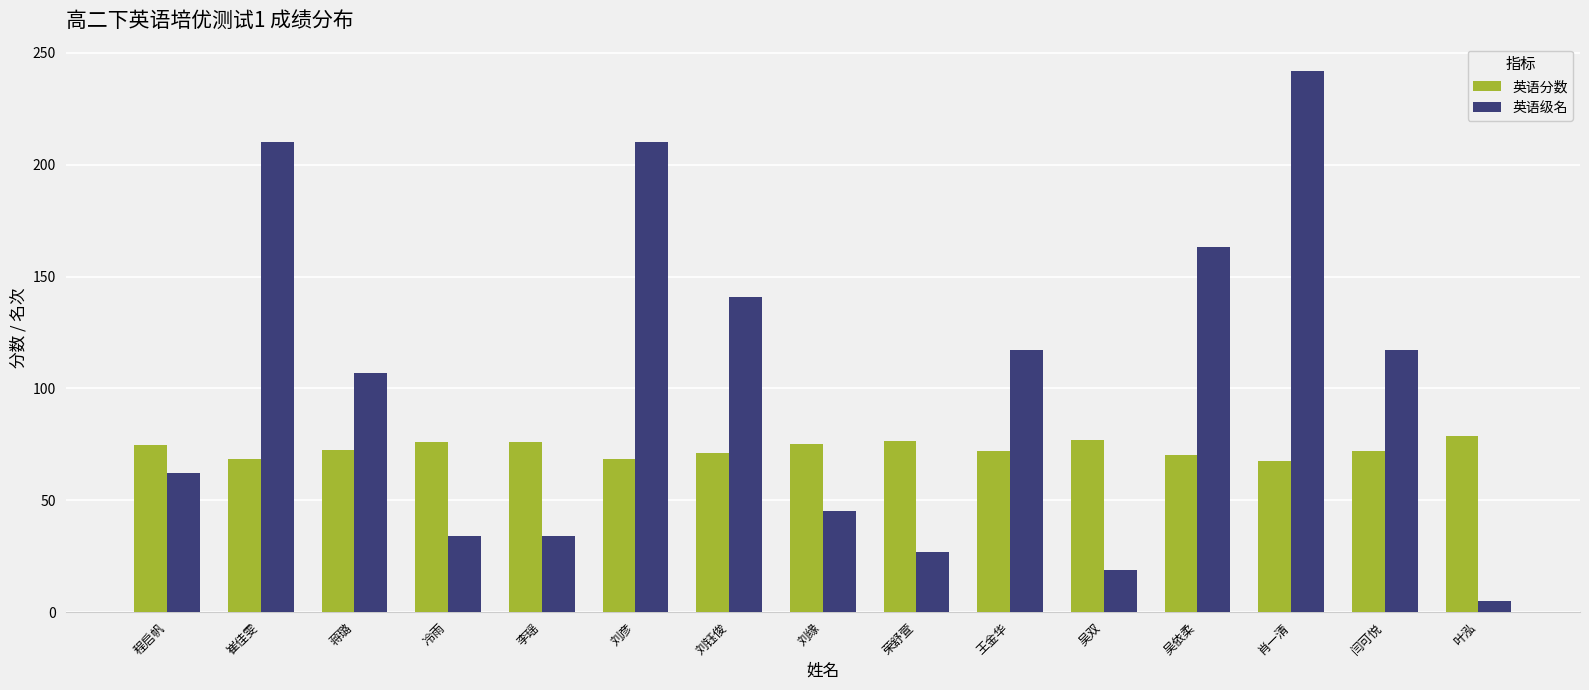

What is the difference between the maximum and minimum values in the 英语级名 series?

237.0